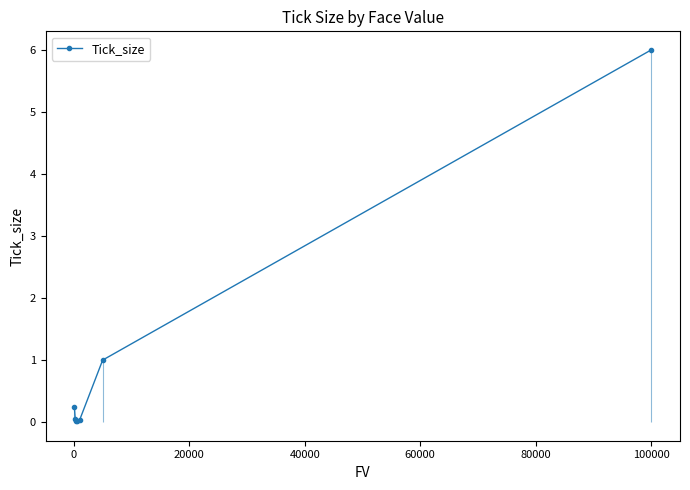

Reading left to right, transcribe all the data shown in this chart.

0.2	0.1	0.0	0.0	0.0	1.0	6.0